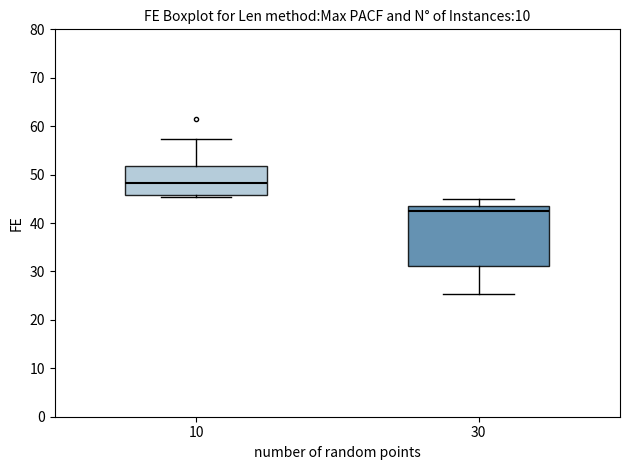

Which box's median line is the lowest?

30